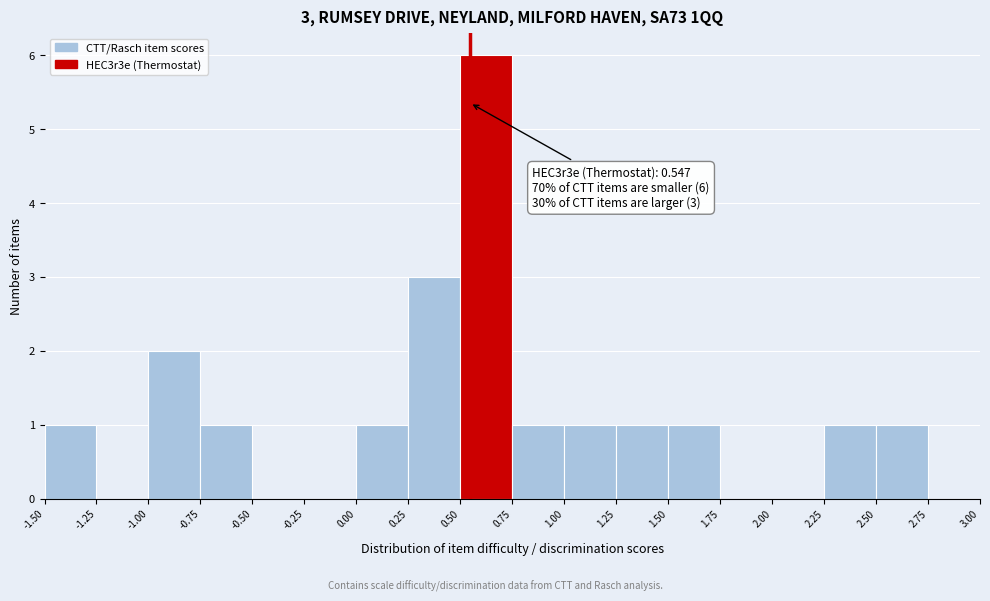

Over which range of the x-axis is the bar tallest?

0.50 to 0.75